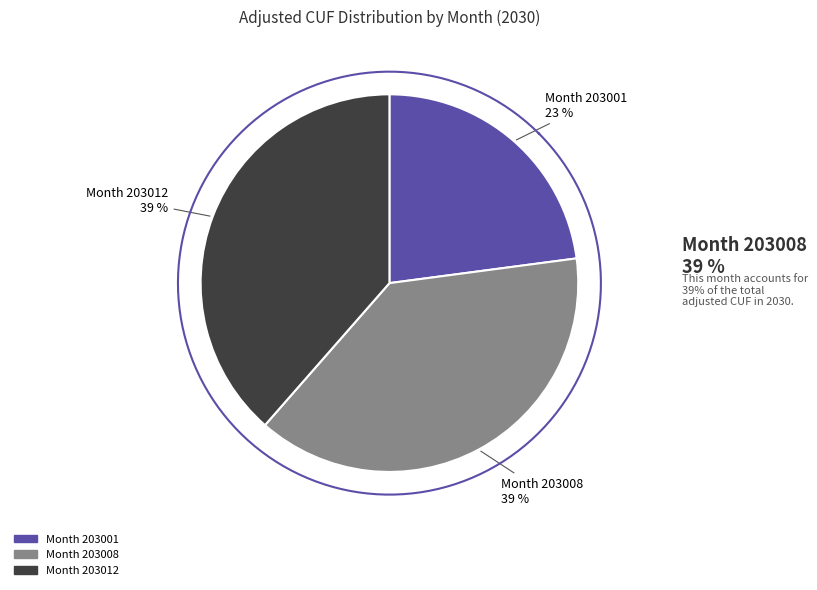

To the nearest percent, what portion does 203008 represent?

39%